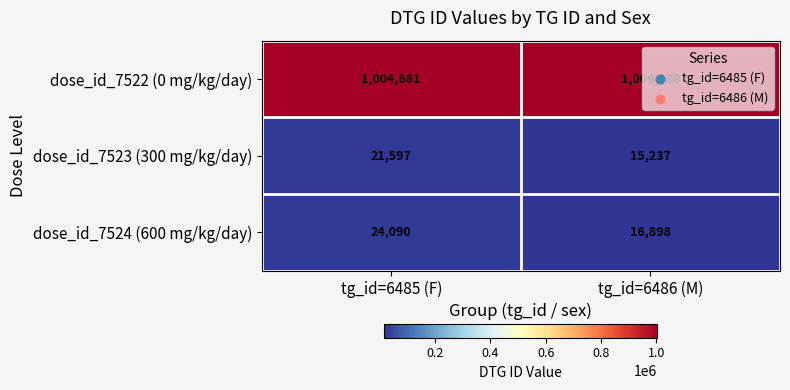

What is the greatest value displayed?

1004681